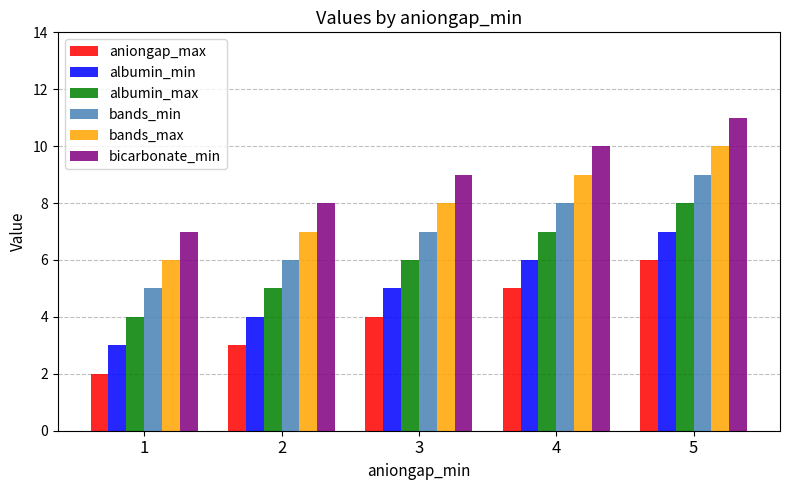

What is the value of the bicarbonate_min bar at the 5th from the left?

11